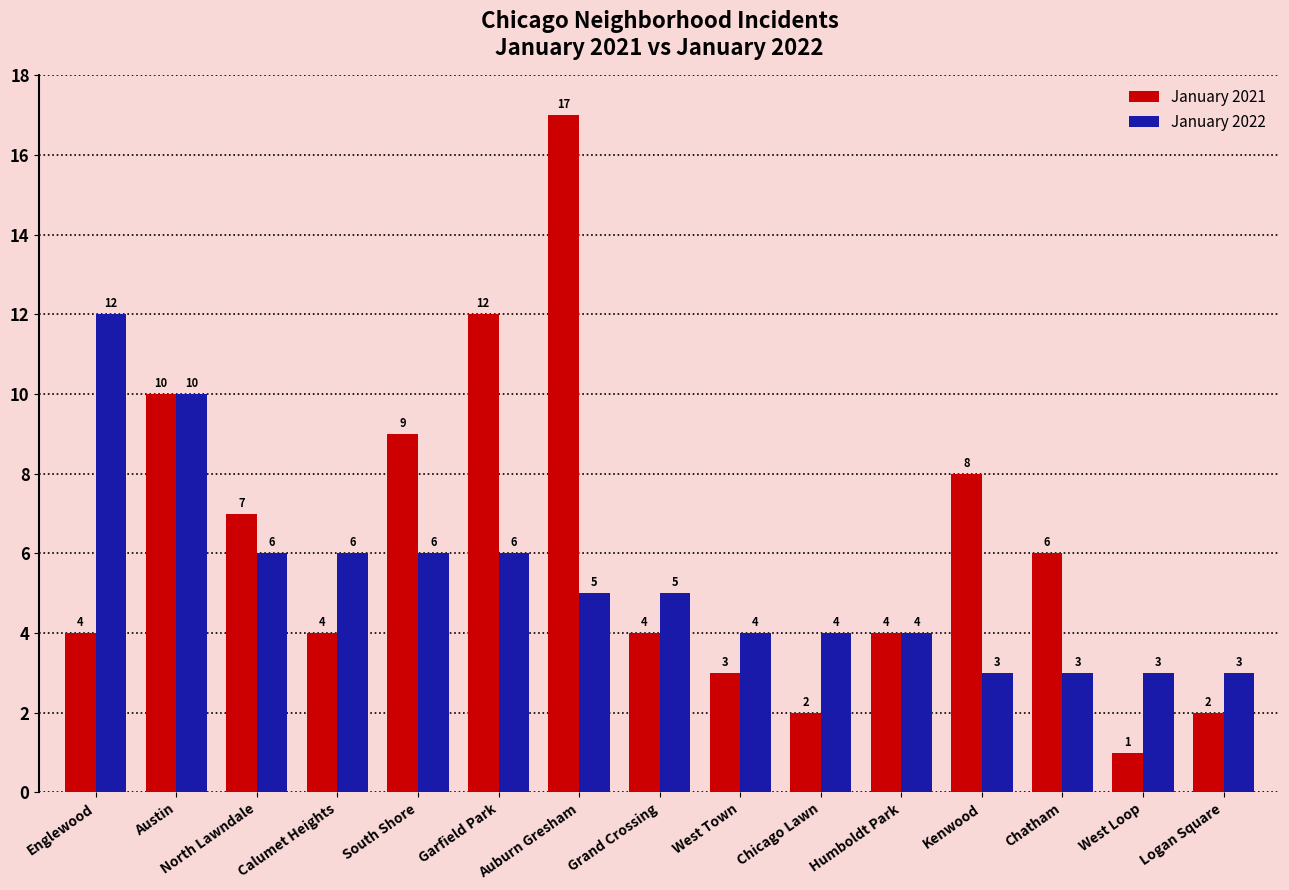

Which label corresponds to the smallest value in the chart?

West Loop